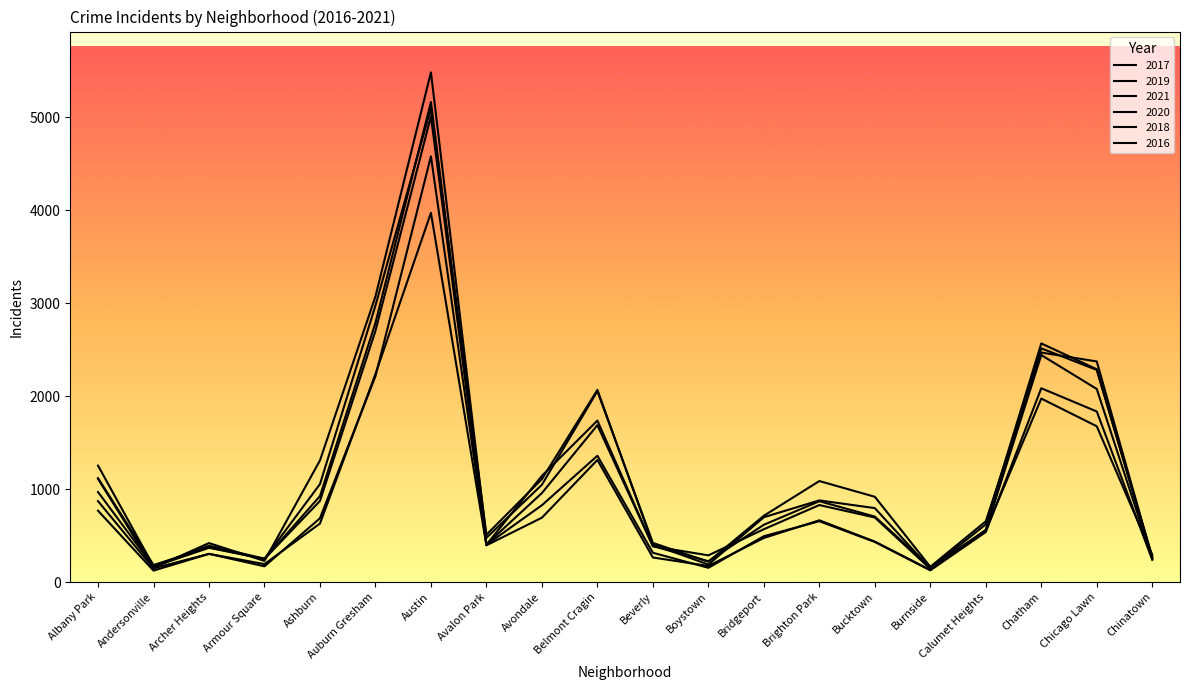

True or false: 2016 and 2021 cross at least once.

True